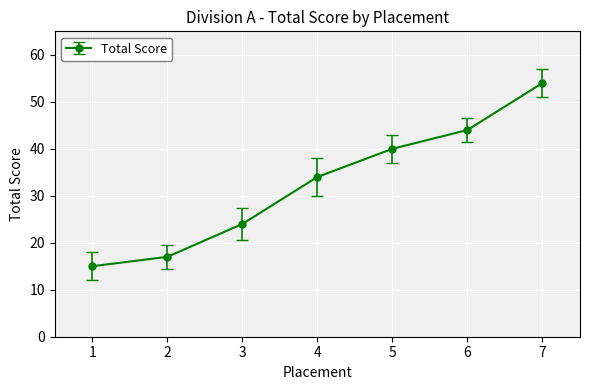

Approximately how many times larger is the value at 1 compared to 3?

0.6